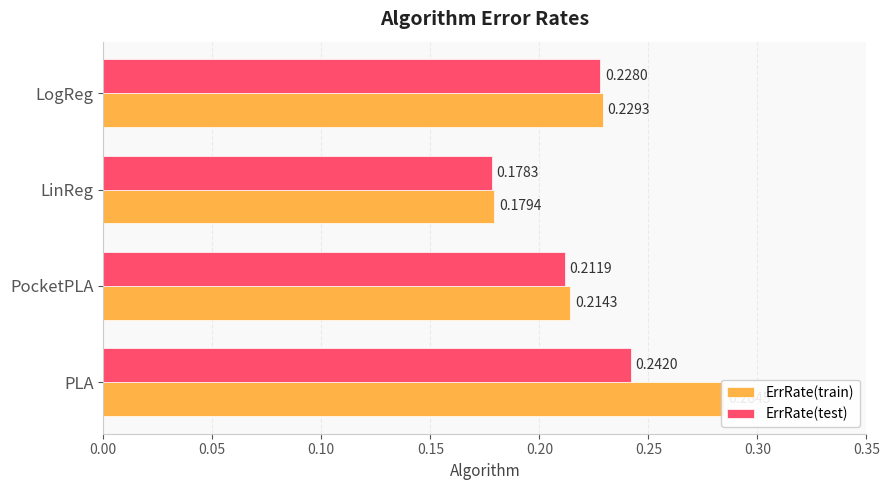

Which has a higher value, PocketPLA or LogReg?

LogReg